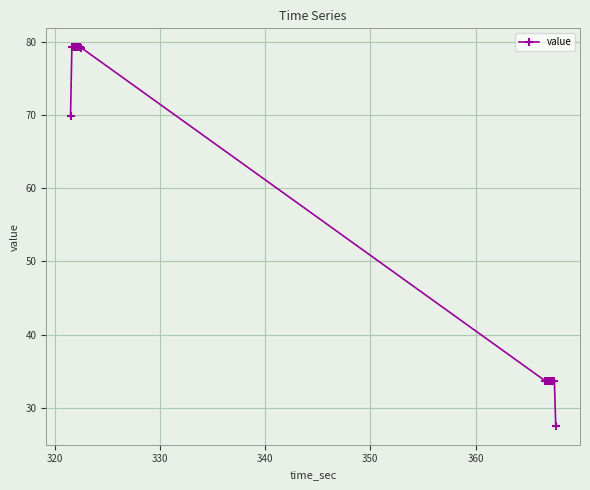

What is the greatest value displayed?

79.3